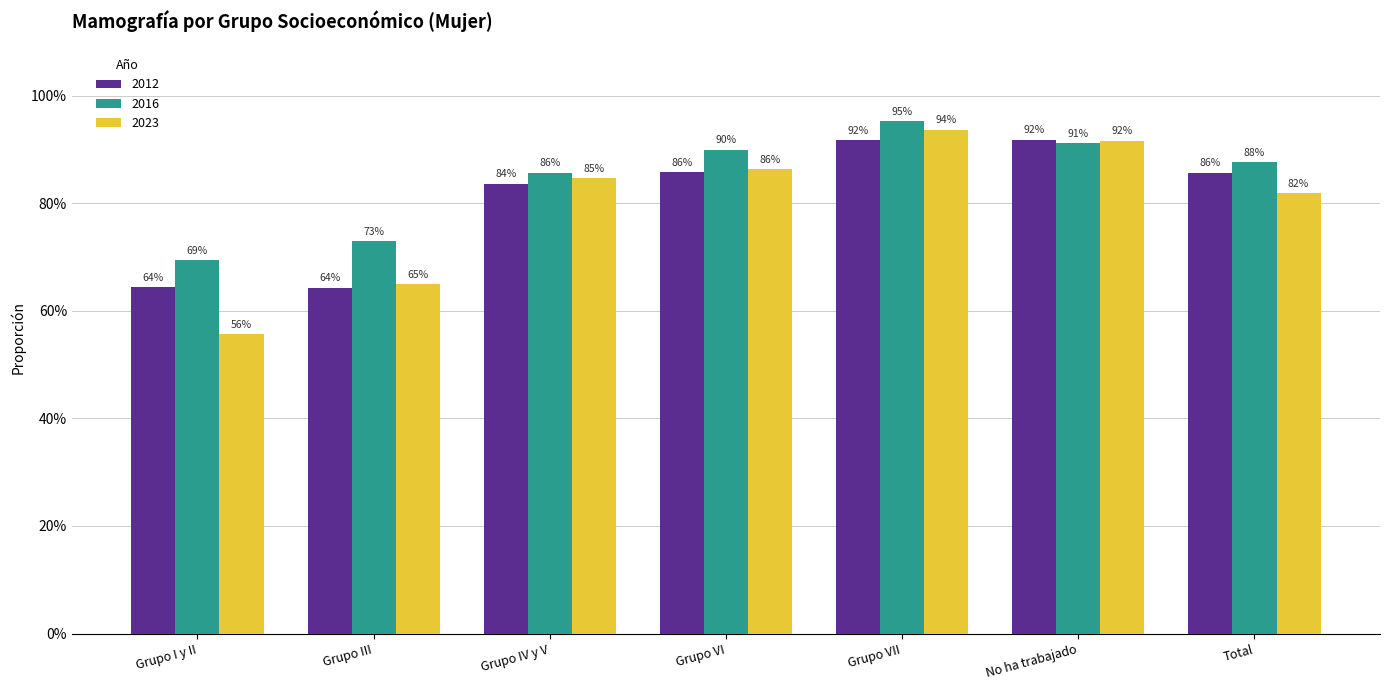

Does the chart contain any negative values?

No